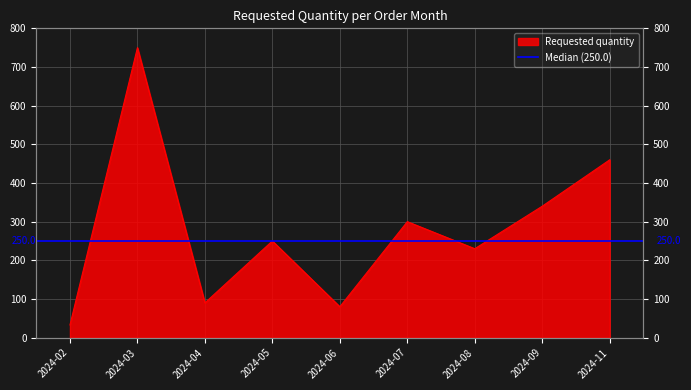

How many lines are shown in the chart?

1